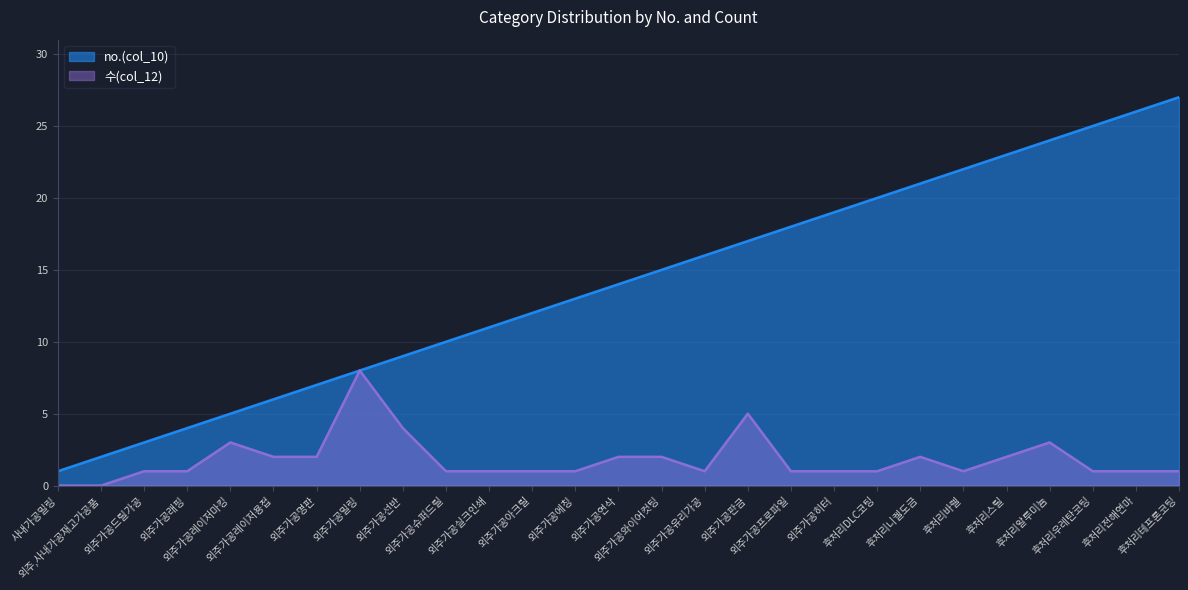

At which label does no.(col_10) reach its peak?

후처리테프론코팅